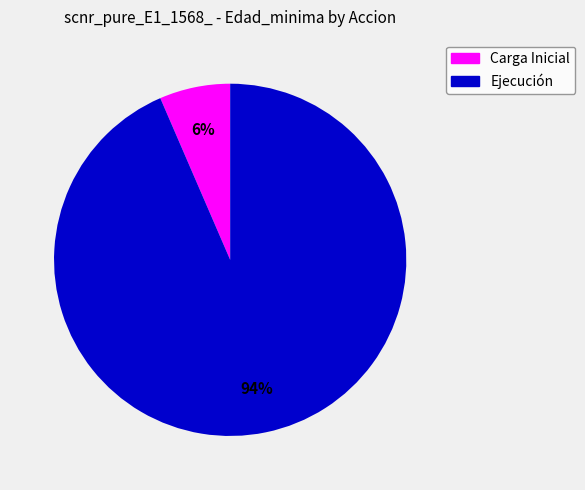

Is the sum of Ejecución and Carga Inicial greater than half?

Yes